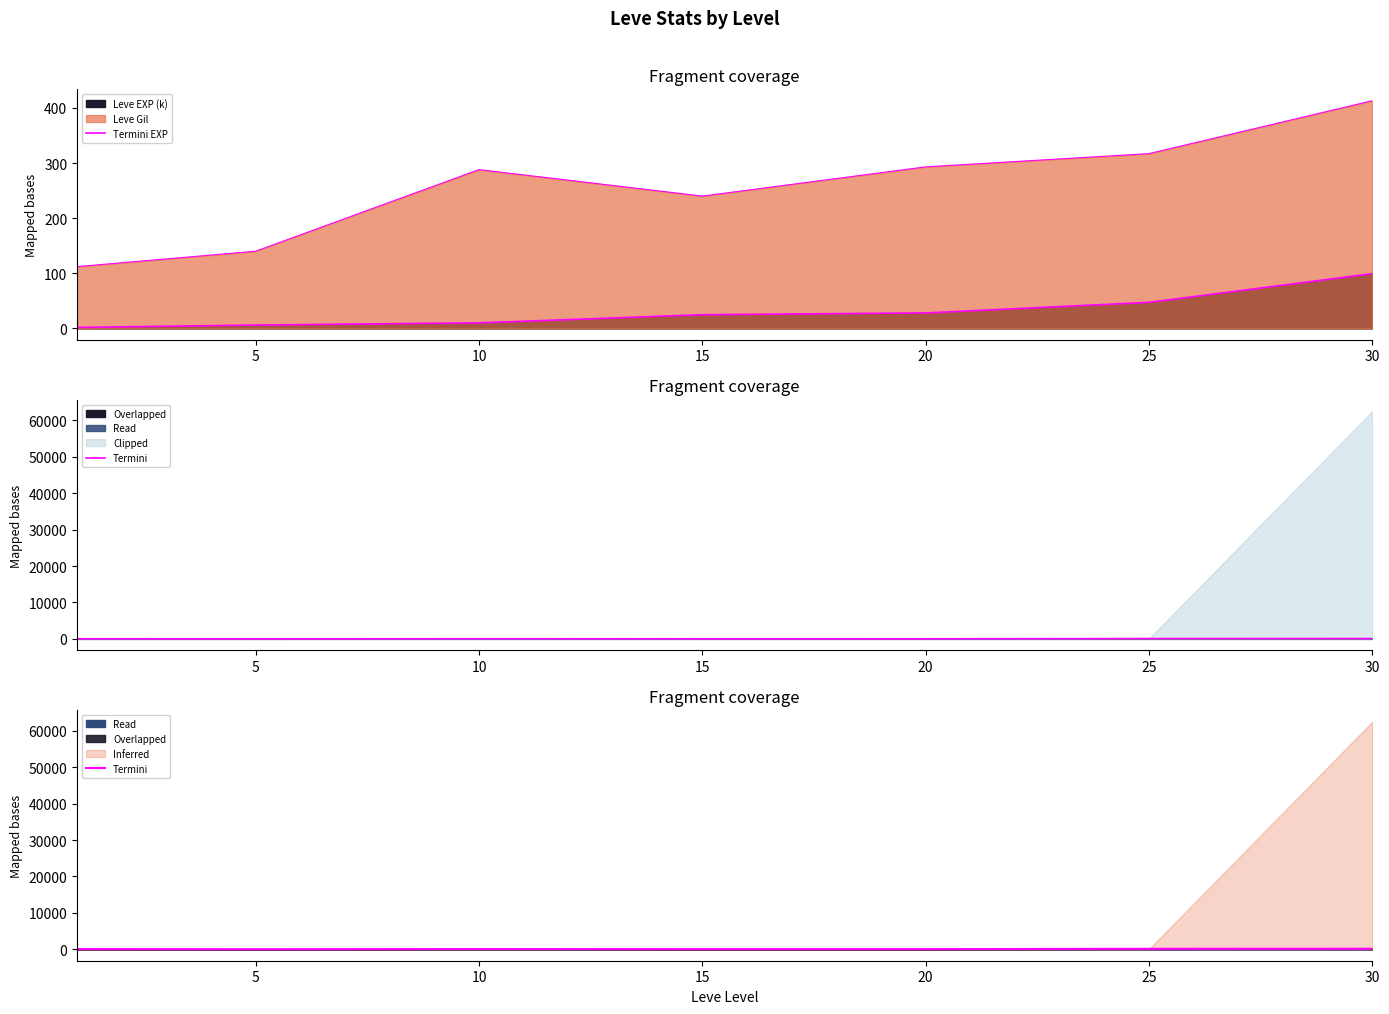

How many data points does each series have?

7